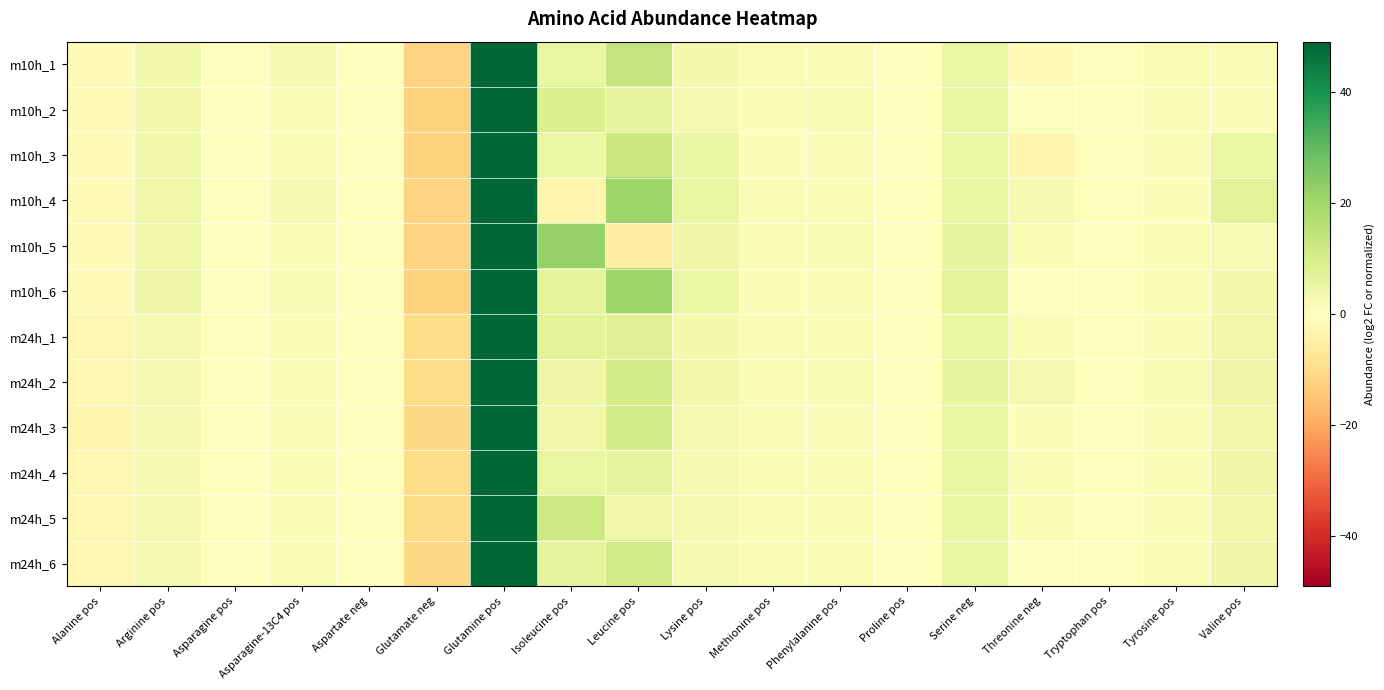

Reading right to left, what are all the values shown in this chart?

m10h_1: Valine pos=1.8	Tyrosine pos=1.7	Tryptophan pos=0.4	Threonine neg=-1.1	Serine neg=4.9	Proline pos=-0.3	Phenylalanine pos=1.2	Methionine pos=1.6	Lysine pos=3.2	Leucine pos=13.6	Isoleucine pos=5.2	Glutamine pos=60.0	Glutamate neg=-12.0	Aspartate neg=-0.1	Asparagine-13C4 pos=2.4	Asparagine pos=-0.6	Arginine pos=3.7	Alanine pos=-1.1
m10h_2: Valine pos=0.8	Tyrosine pos=1.3	Tryptophan pos=0.4	Threonine neg=0.7	Serine neg=5.6	Proline pos=-0.3	Phenylalanine pos=2.3	Methionine pos=0.9	Lysine pos=2.8	Leucine pos=6.1	Isoleucine pos=9.0	Glutamine pos=63.0	Glutamate neg=-12.3	Aspartate neg=-0.1	Asparagine-13C4 pos=1.7	Asparagine pos=-0.5	Arginine pos=3.1	Alanine pos=-1.0
m10h_3: Valine pos=4.6	Tyrosine pos=1.4	Tryptophan pos=0.4	Threonine neg=-2.7	Serine neg=4.7	Proline pos=-0.3	Phenylalanine pos=1.4	Methionine pos=1.0	Lysine pos=5.1	Leucine pos=12.5	Isoleucine pos=4.9	Glutamine pos=61.4	Glutamate neg=-12.6	Aspartate neg=-0.1	Asparagine-13C4 pos=1.6	Asparagine pos=-0.5	Arginine pos=3.6	Alanine pos=-1.0
m10h_4: Valine pos=7.3	Tyrosine pos=0.9	Tryptophan pos=0.7	Threonine neg=2.5	Serine neg=5.7	Proline pos=-0.3	Phenylalanine pos=1.6	Methionine pos=1.3	Lysine pos=5.4	Leucine pos=20.7	Isoleucine pos=-2.9	Glutamine pos=61.4	Glutamate neg=-12.1	Aspartate neg=-0.1	Asparagine-13C4 pos=2.4	Asparagine pos=-0.6	Arginine pos=4.0	Alanine pos=-1.0
m10h_5: Valine pos=2.0	Tyrosine pos=1.7	Tryptophan pos=0.6	Threonine neg=1.7	Serine neg=6.1	Proline pos=-0.3	Phenylalanine pos=2.1	Methionine pos=1.6	Lysine pos=4.5	Leucine pos=-5.6	Isoleucine pos=21.9	Glutamine pos=74.2	Glutamate neg=-12.2	Aspartate neg=-0.1	Asparagine-13C4 pos=1.8	Asparagine pos=-0.4	Arginine pos=4.0	Alanine pos=-0.8
m10h_6: Valine pos=3.3	Tyrosine pos=1.6	Tryptophan pos=0.6	Threonine neg=-0.3	Serine neg=6.6	Proline pos=-0.3	Phenylalanine pos=1.6	Methionine pos=1.1	Lysine pos=4.6	Leucine pos=20.6	Isoleucine pos=6.7	Glutamine pos=66.3	Glutamate neg=-12.5	Aspartate neg=-0.1	Asparagine-13C4 pos=2.0	Asparagine pos=-0.5	Arginine pos=4.3	Alanine pos=-1.0
m24h_1: Valine pos=4.2	Tyrosine pos=1.4	Tryptophan pos=0.5	Threonine neg=1.8	Serine neg=5.6	Proline pos=-0.2	Phenylalanine pos=1.7	Methionine pos=1.5	Lysine pos=3.1	Leucine pos=8.0	Isoleucine pos=7.6	Glutamine pos=50.5	Glutamate neg=-10.1	Aspartate neg=-0.1	Asparagine-13C4 pos=1.7	Asparagine pos=-0.5	Arginine pos=3.0	Alanine pos=-2.7
m24h_2: Valine pos=4.5	Tyrosine pos=2.0	Tryptophan pos=0.6	Threonine neg=2.8	Serine neg=6.0	Proline pos=-0.2	Phenylalanine pos=2.2	Methionine pos=1.5	Lysine pos=3.9	Leucine pos=10.5	Isoleucine pos=4.5	Glutamine pos=53.1	Glutamate neg=-10.2	Aspartate neg=-0.1	Asparagine-13C4 pos=1.8	Asparagine pos=-0.5	Arginine pos=3.0	Alanine pos=-2.6
m24h_3: Valine pos=3.7	Tyrosine pos=1.2	Tryptophan pos=0.4	Threonine neg=0.9	Serine neg=5.3	Proline pos=-0.2	Phenylalanine pos=1.5	Methionine pos=1.2	Lysine pos=3.0	Leucine pos=10.7	Isoleucine pos=3.9	Glutamine pos=48.9	Glutamate neg=-10.9	Aspartate neg=-0.1	Asparagine-13C4 pos=1.6	Asparagine pos=-0.6	Arginine pos=2.8	Alanine pos=-2.7
m24h_4: Valine pos=4.5	Tyrosine pos=1.5	Tryptophan pos=0.5	Threonine neg=1.3	Serine neg=5.4	Proline pos=-0.2	Phenylalanine pos=1.6	Methionine pos=1.4	Lysine pos=2.6	Leucine pos=6.0	Isoleucine pos=5.5	Glutamine pos=49.2	Glutamate neg=-10.2	Aspartate neg=-0.1	Asparagine-13C4 pos=1.4	Asparagine pos=-0.6	Arginine pos=2.6	Alanine pos=-2.6
m24h_5: Valine pos=3.8	Tyrosine pos=1.5	Tryptophan pos=0.5	Threonine neg=1.8	Serine neg=5.3	Proline pos=-0.2	Phenylalanine pos=1.7	Methionine pos=1.4	Lysine pos=3.1	Leucine pos=4.1	Isoleucine pos=11.9	Glutamine pos=51.0	Glutamate neg=-10.5	Aspartate neg=-0.1	Asparagine-13C4 pos=1.5	Asparagine pos=-0.6	Arginine pos=3.0	Alanine pos=-2.7
m24h_6: Valine pos=4.4	Tyrosine pos=1.6	Tryptophan pos=0.5	Threonine neg=0.7	Serine neg=5.7	Proline pos=-0.2	Phenylalanine pos=1.7	Methionine pos=1.4	Lysine pos=2.4	Leucine pos=11.0	Isoleucine pos=6.4	Glutamine pos=49.9	Glutamate neg=-11.2	Aspartate neg=-0.1	Asparagine-13C4 pos=1.6	Asparagine pos=-0.6	Arginine pos=2.9	Alanine pos=-2.6